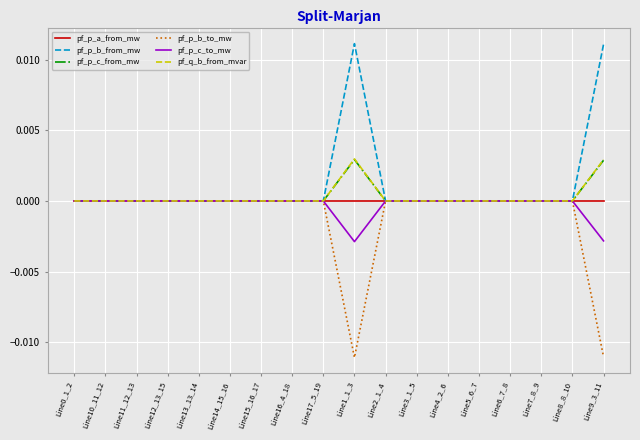

Is it true that pf_p_b_from_mw equals -0.0 at Line11_12_13?

True